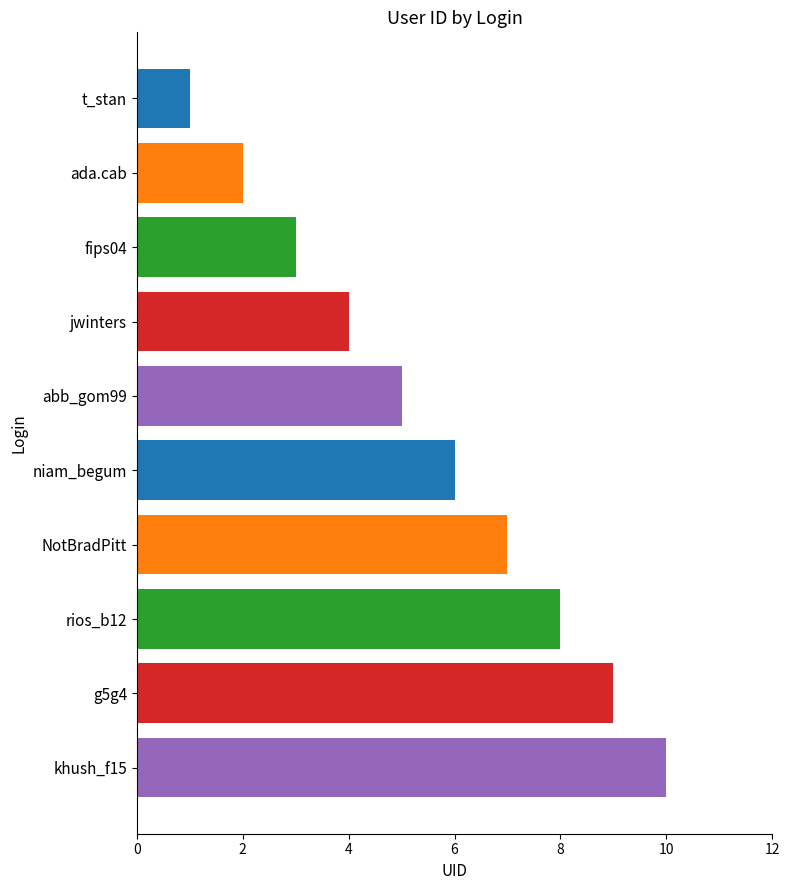

Is it true that the value at NotBradPitt is 7?

True